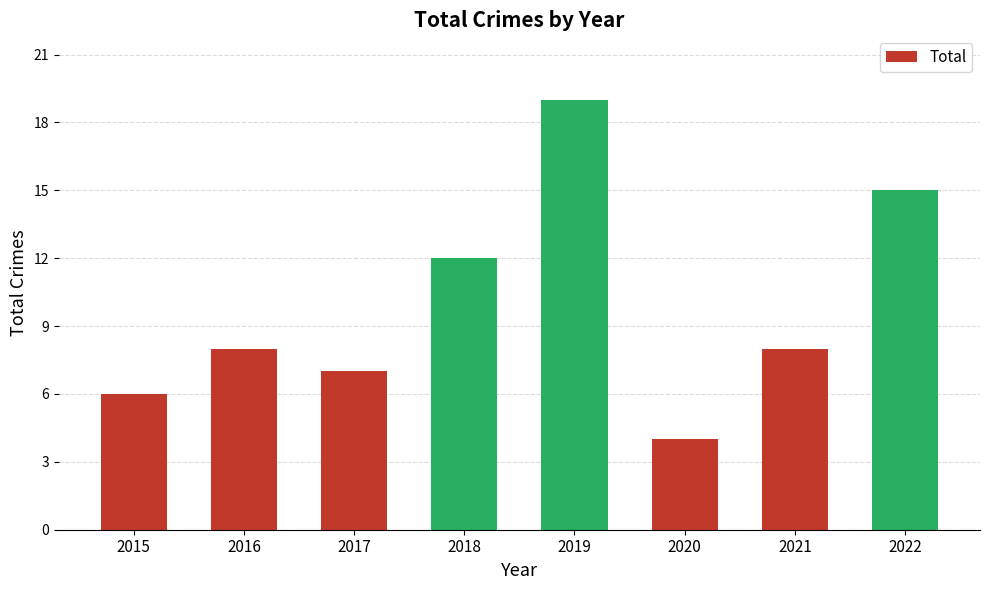

What is the value of the 8th bar from the left?

15